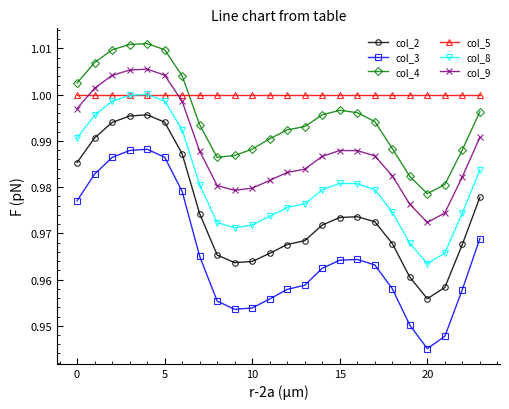

At how many categories does at least one series exceed 0?

24